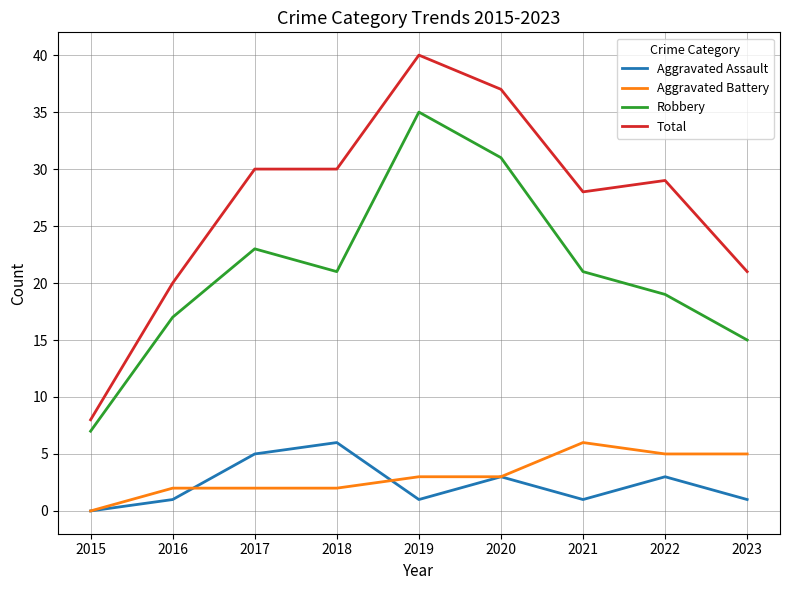

What is the total value across all series at 2023?

42